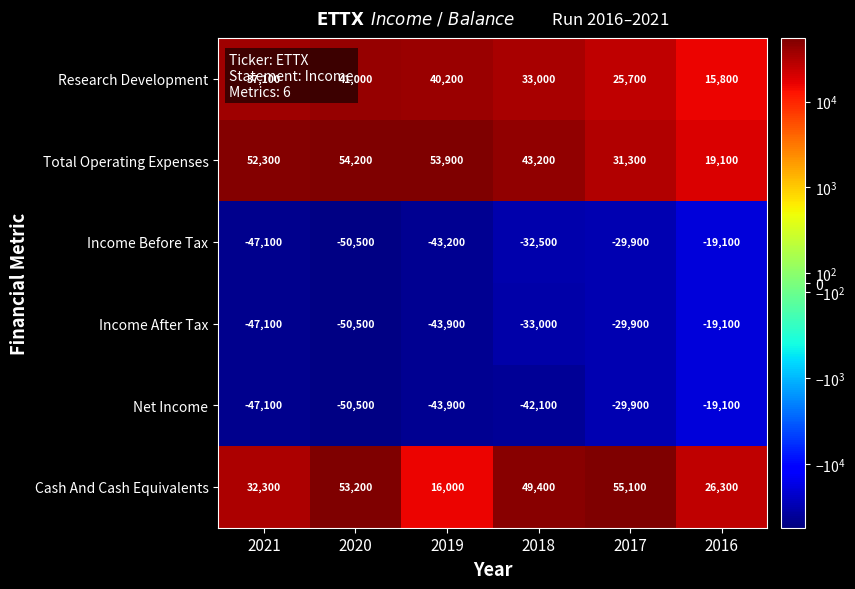

Which label corresponds to the smallest value in the chart?

2020